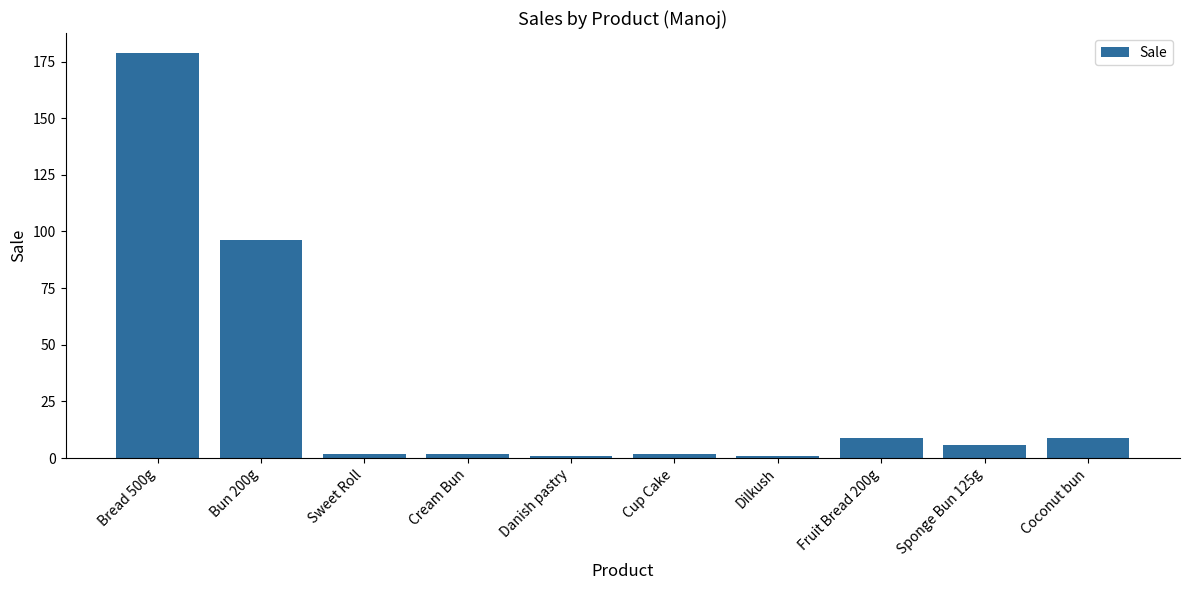

At which category does the chart reach its peak across all series?

Bread 500g